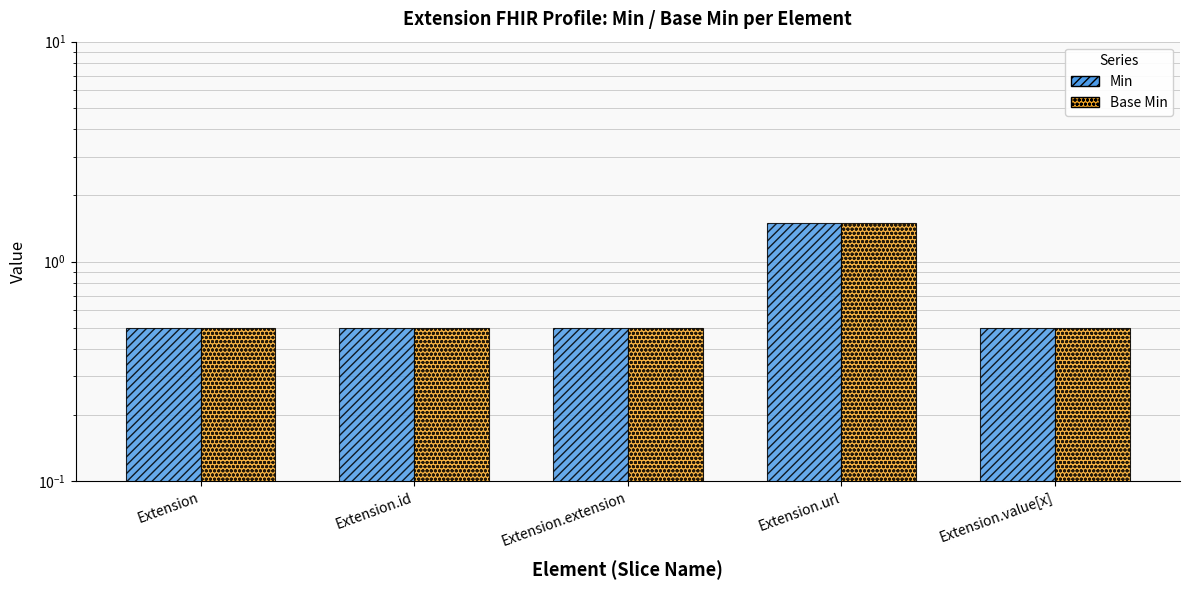

What is the lowest value of the Base Min series?

0.5